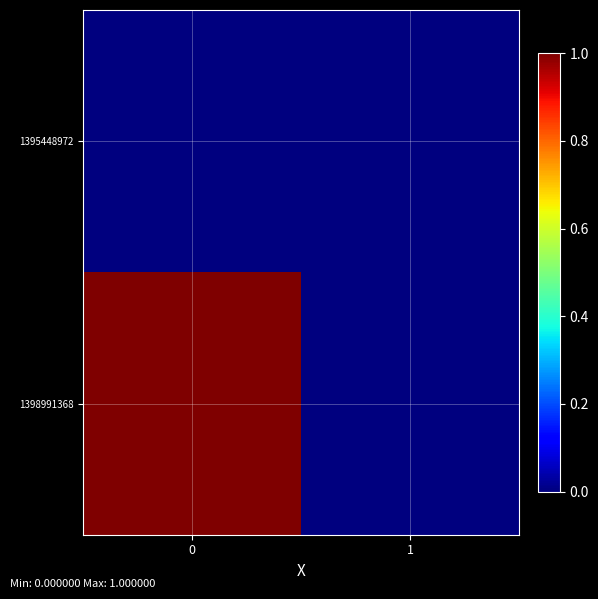

Count the number of data series in this chart.

2